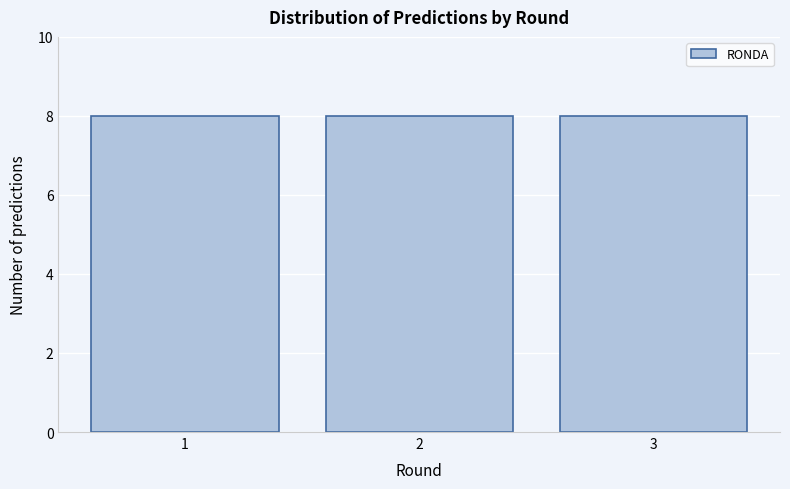

Reading left to right, list every bar in this chart as the range it spans on the x-axis followed by its height. The values are not printed on the chart, so give them approximately, as read against the axis.

0.5 to 1.5: 8
1.5 to 2.5: 8
2.5 to 3.5: 8